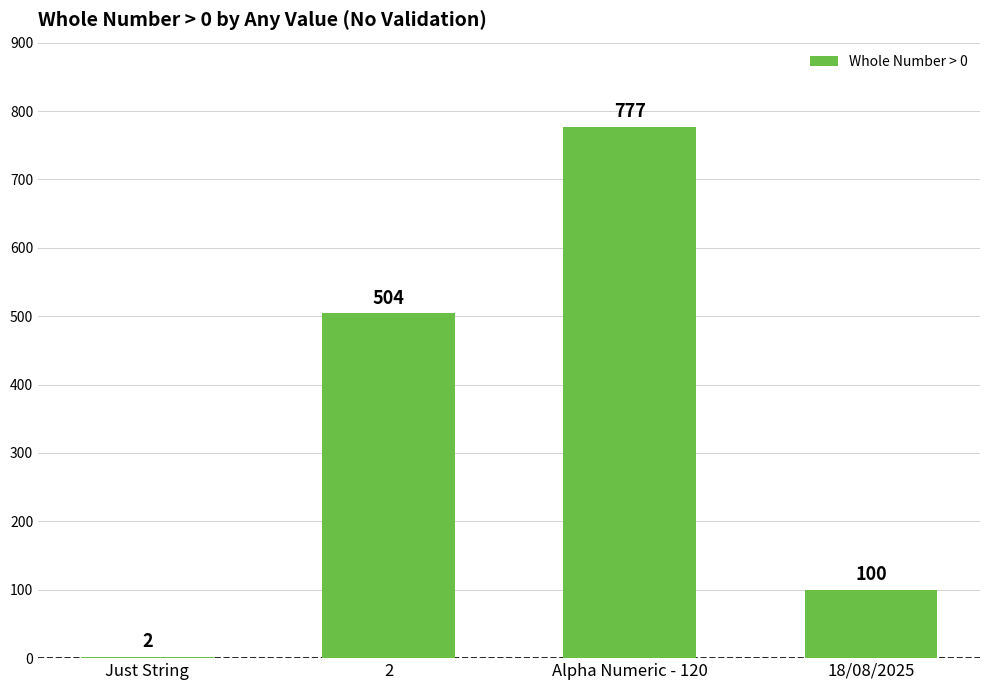

What is the sum of all values?

1383